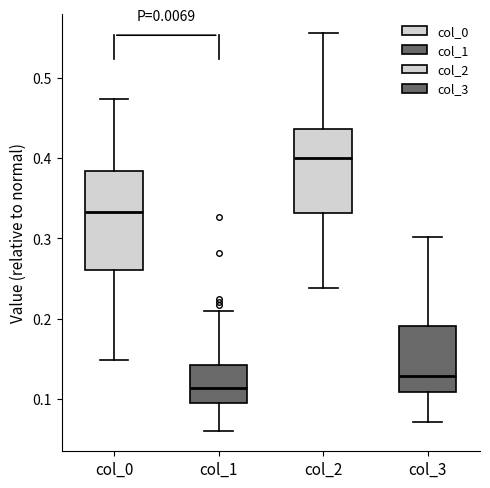

Which box has the lowest median line?

col_1